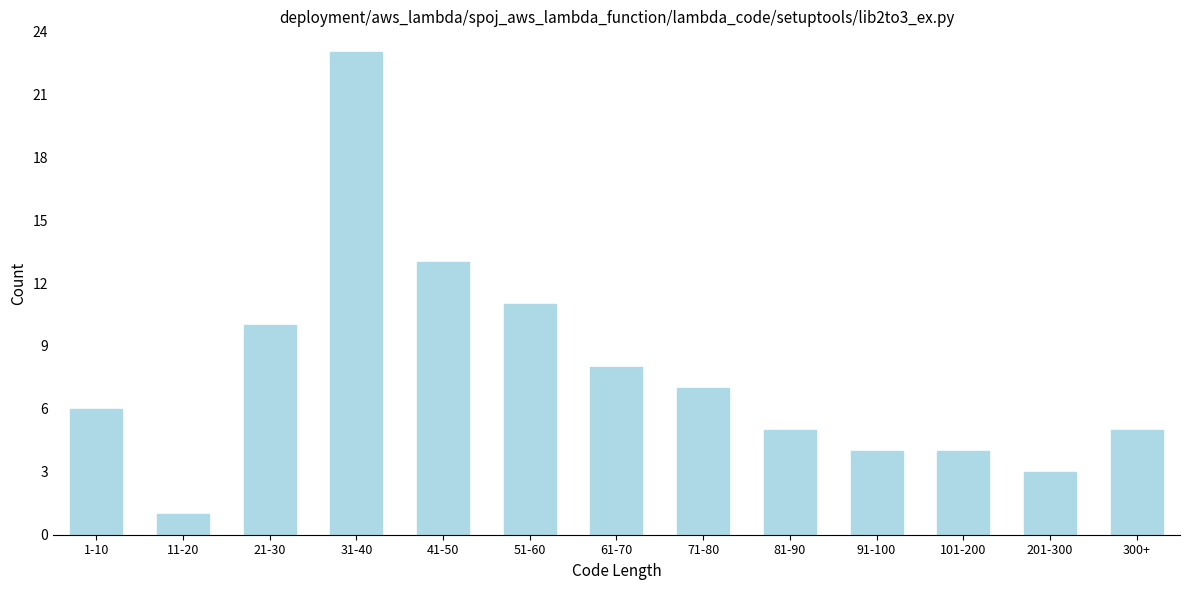

Reading left to right, transcribe all the data shown in this chart.

6	1	10	23	13	11	8	7	5	4	4	3	5